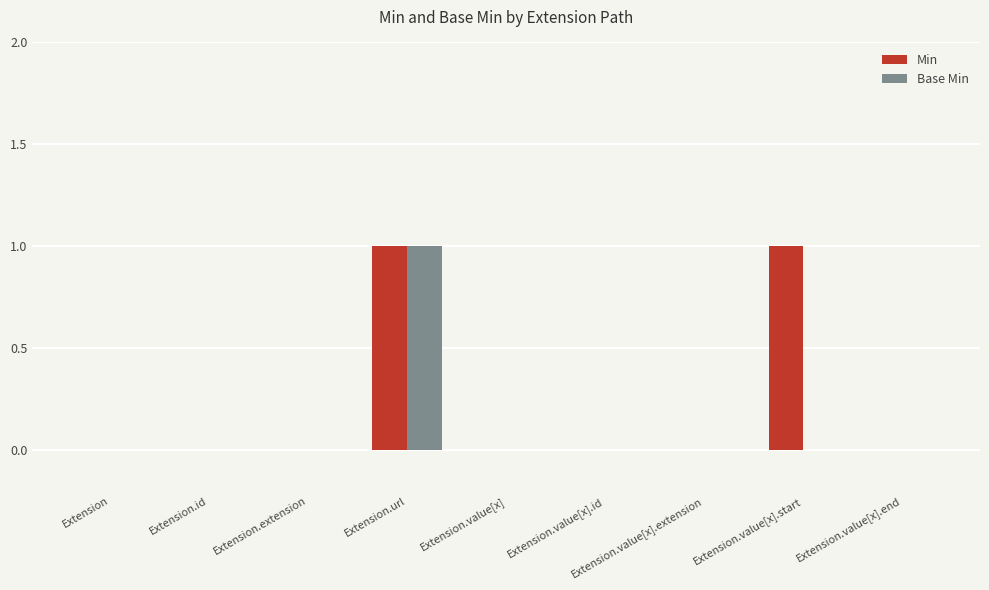

What are all the series names shown in the legend?

Min, Base Min